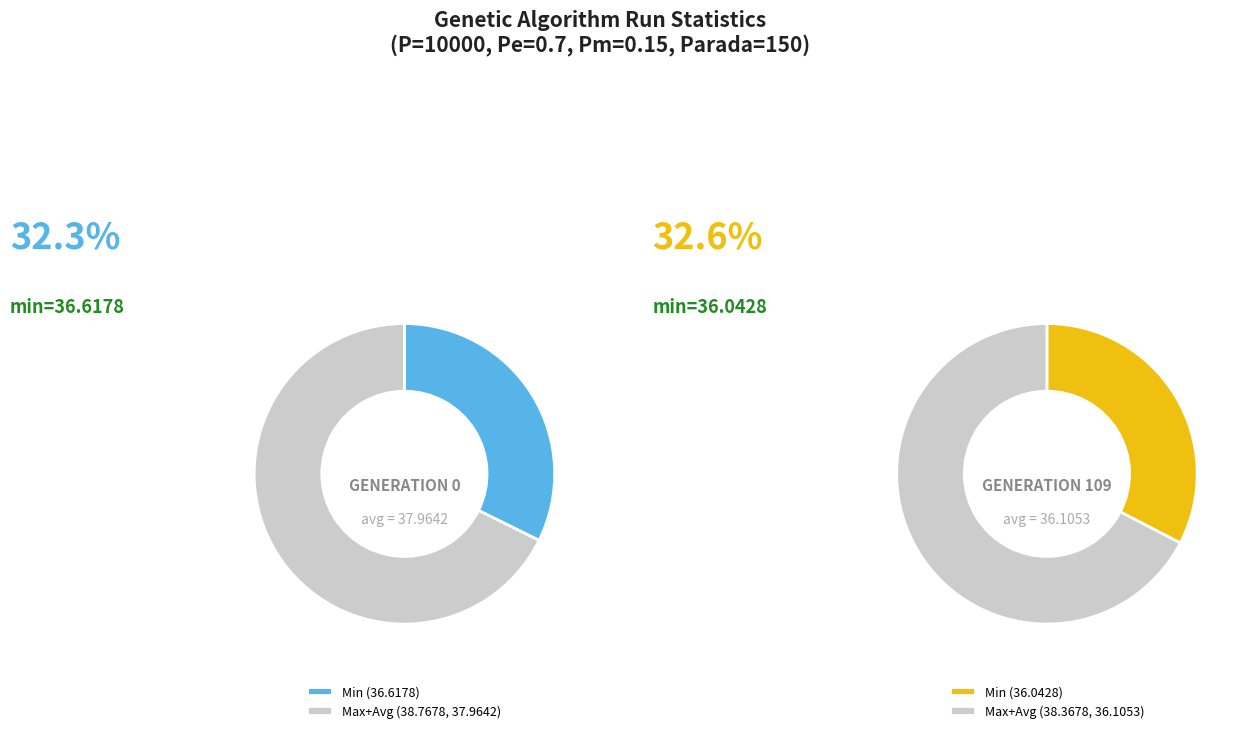

The gen 0 slice represents 27% of the pie. True or false?

False